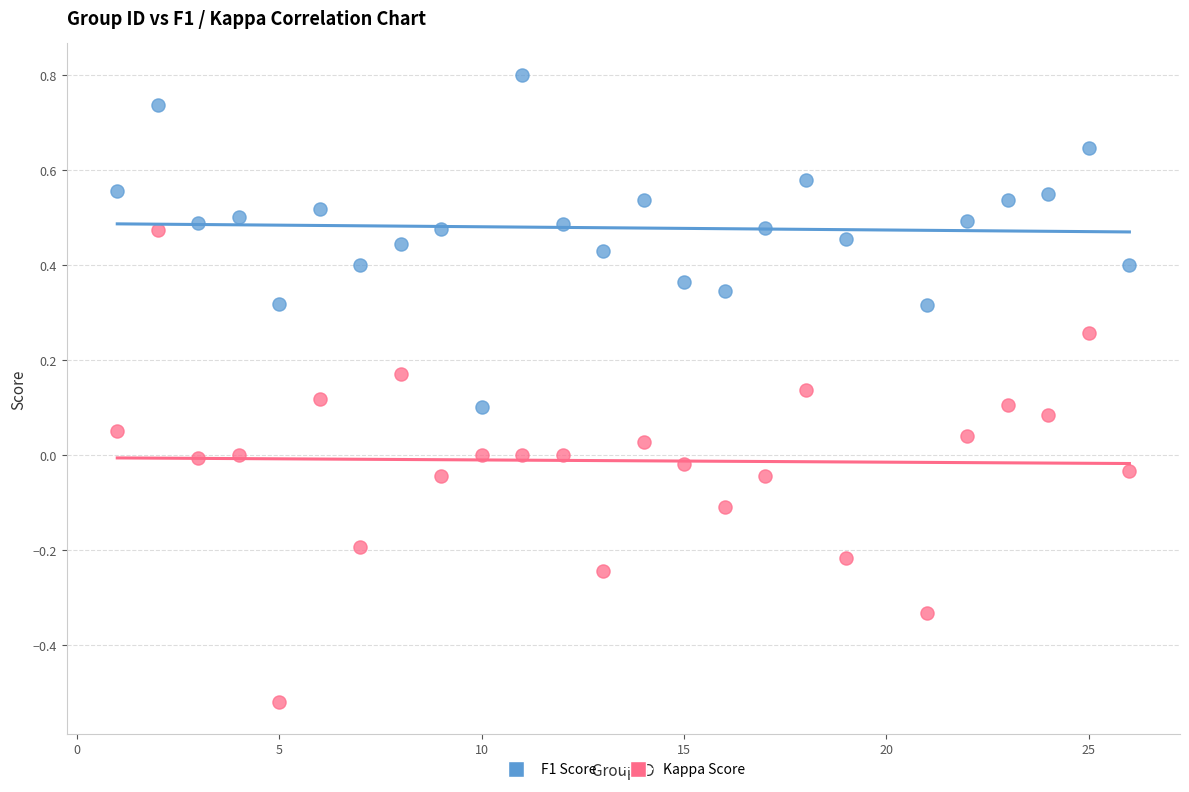

Across all data points, what is the range of Y values (max minus min)?

1.3